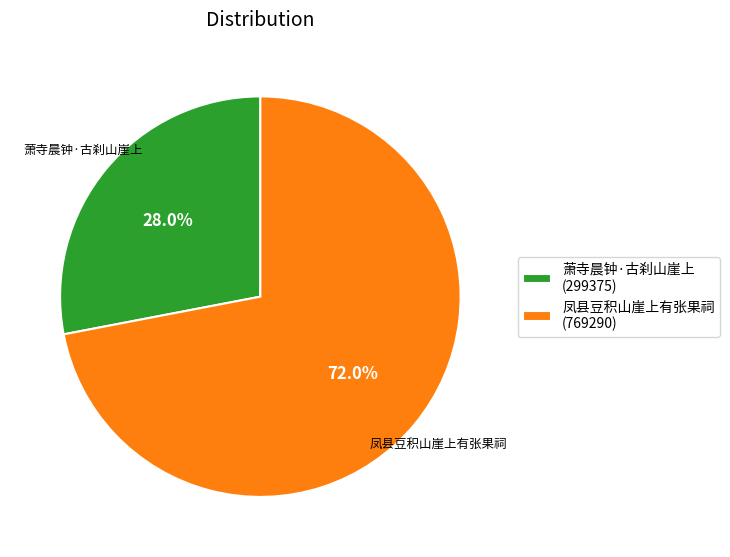

What is the largest slice in the pie chart?

凤县豆积山崖上有张果祠